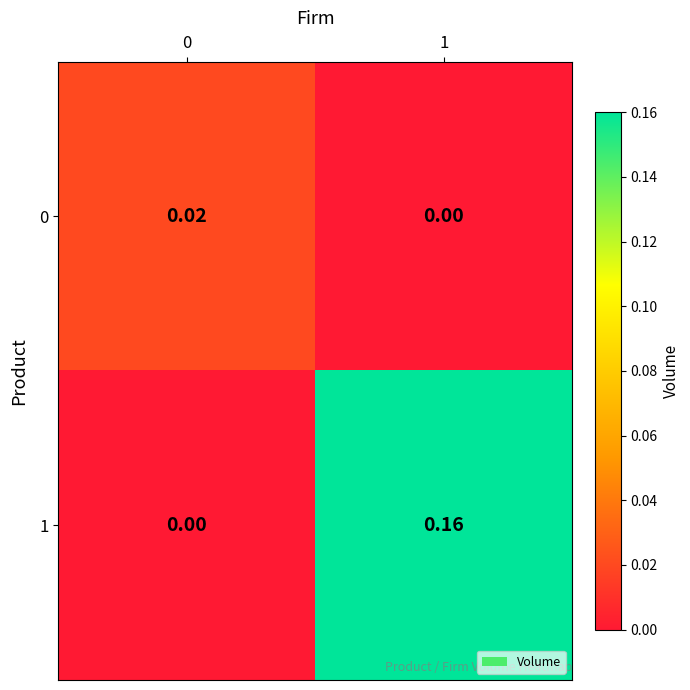

Count the number of categories in the chart.

2